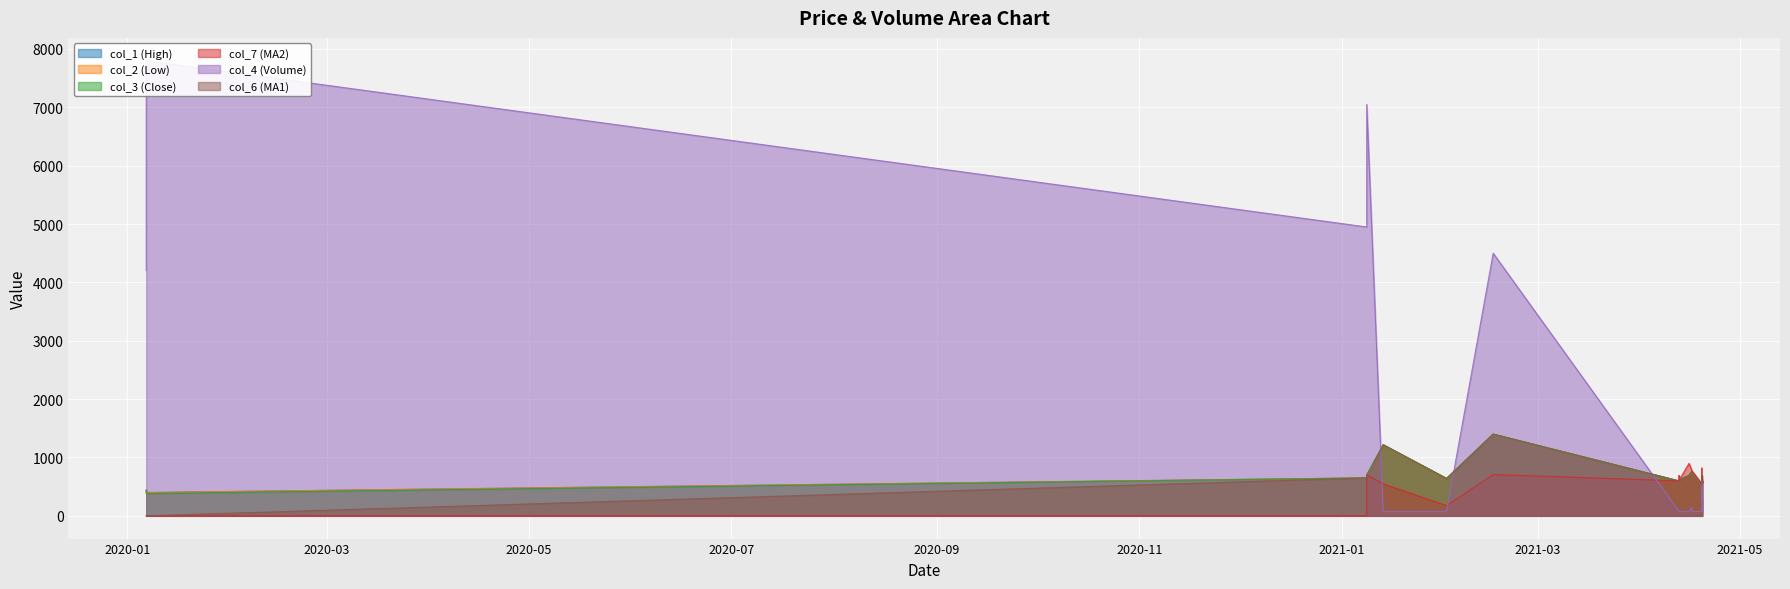

True or false: col_4 (Volume) and col_2 (Low) cross at least once.

True